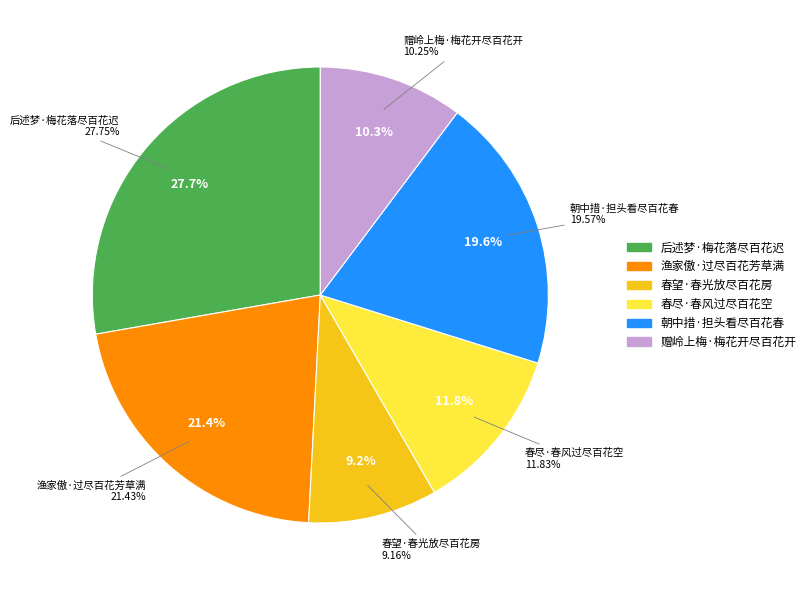

To the nearest percent, what is the combined percentage of 春尽·春风过尽百花空 and 朝中措·担头看尽百花春?

31%